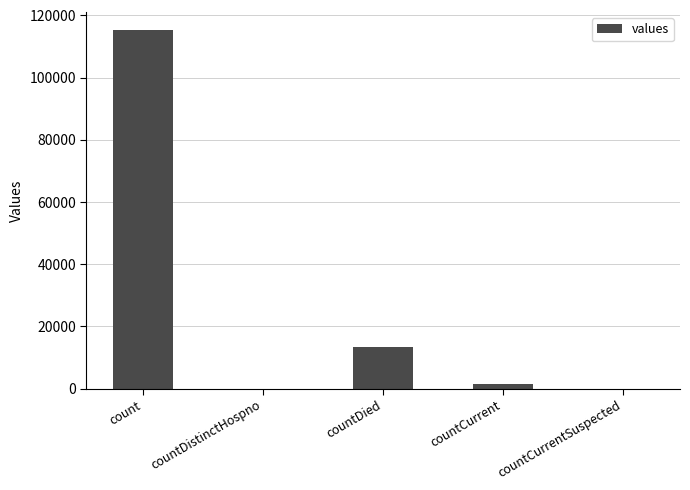

The chart shows a value of 1383 at countCurrent. True or false?

True